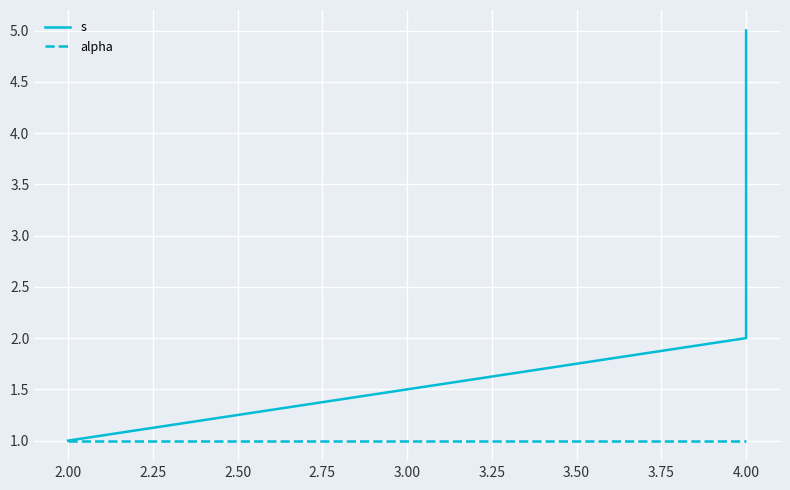

What are all the series names shown in the legend?

s, alpha